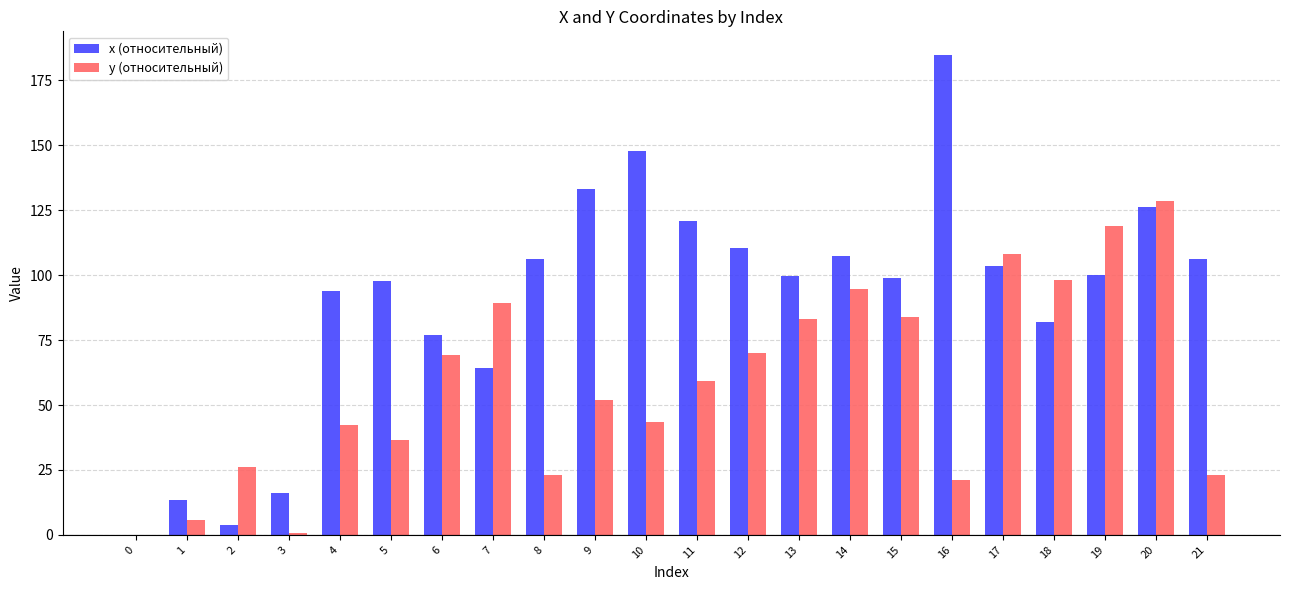

The x (относительный) series shows 147.6 at 10. True or false?

True